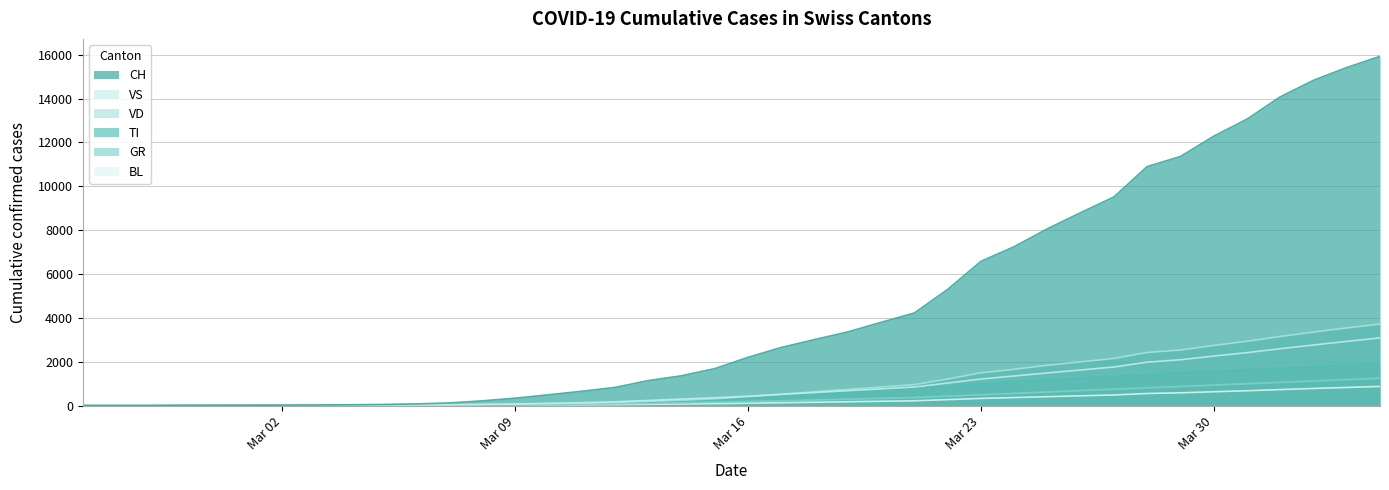

What is the spread (max minus min) of values at 2020-02-27?

2